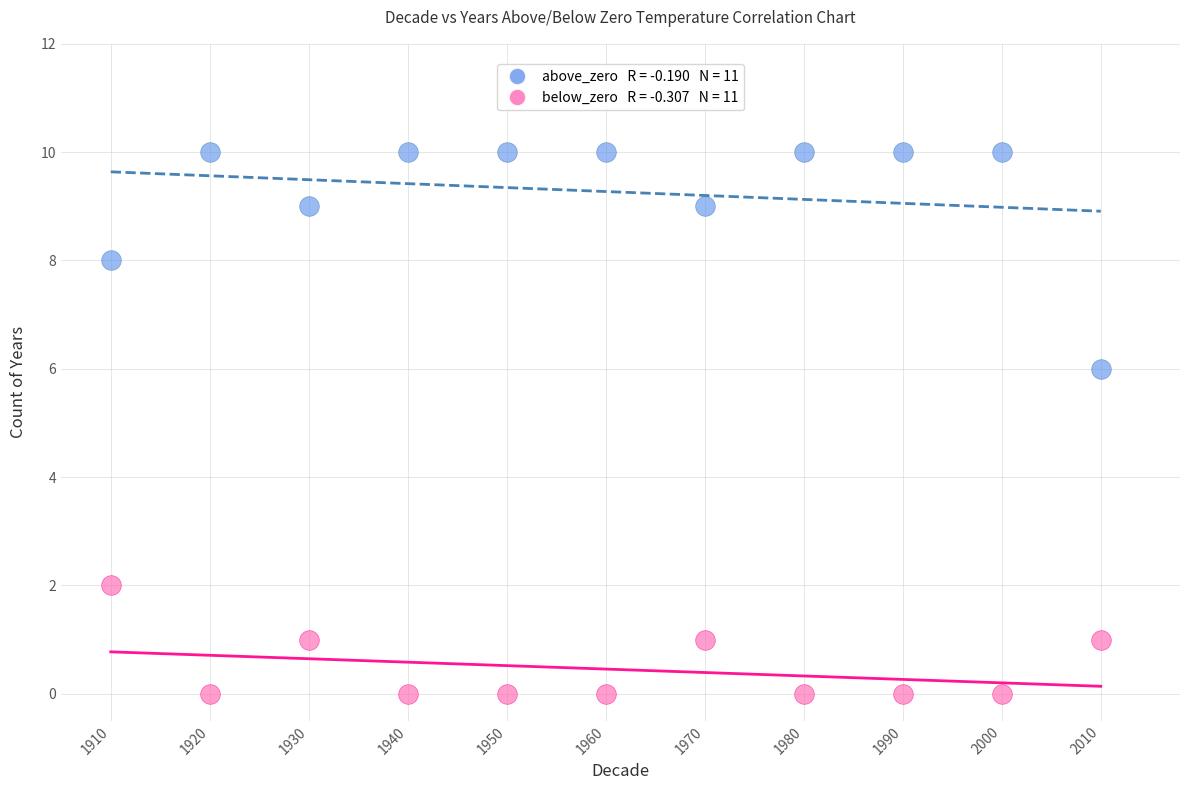

Across all series, what Y value is closest to 5?

6